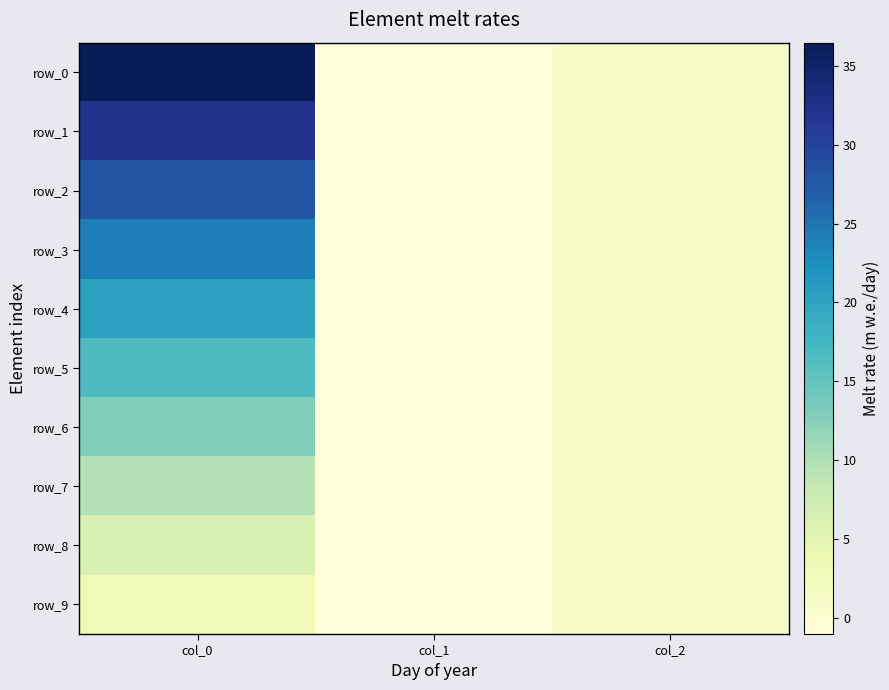

Reading right to left, what are all the values shown in this chart?

row_0: col_2=1.0	col_1=-1.0	col_0=36.5
row_1: col_2=1.0	col_1=-1.0	col_0=32.3
row_2: col_2=1.0	col_1=-1.0	col_0=28.0
row_3: col_2=1.0	col_1=-1.0	col_0=24.1
row_4: col_2=1.0	col_1=-1.0	col_0=20.2
row_5: col_2=1.0	col_1=-1.0	col_0=16.6
row_6: col_2=1.0	col_1=-1.0	col_0=13.0
row_7: col_2=1.0	col_1=-1.0	col_0=9.6
row_8: col_2=1.0	col_1=-1.0	col_0=6.2
row_9: col_2=1.0	col_1=-1.0	col_0=2.9